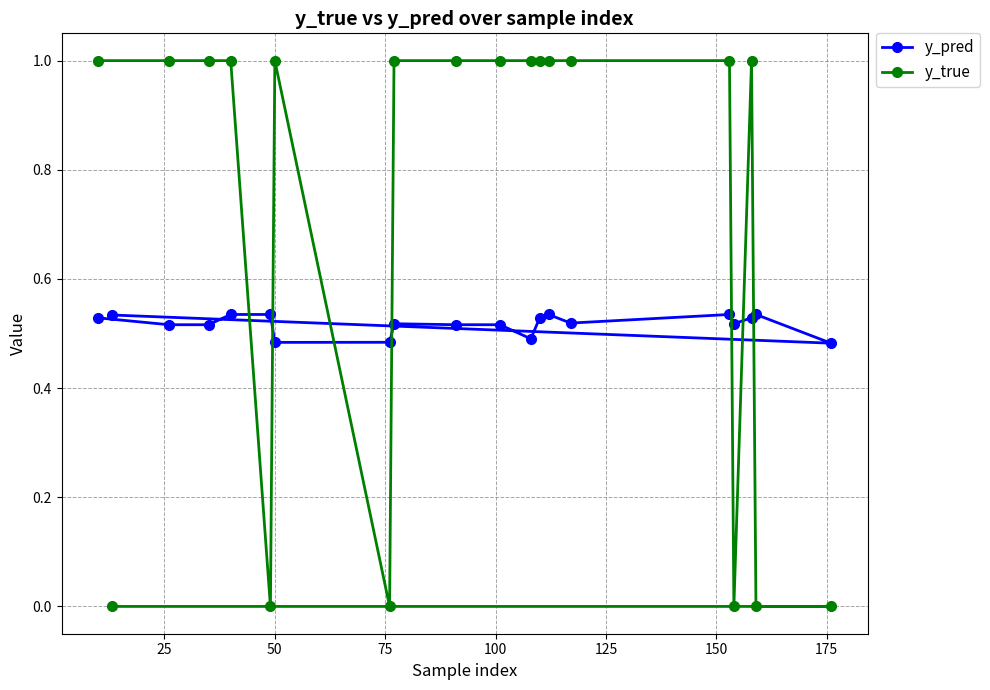

What is the value of the y_true point at the 1st from the left?

1.0